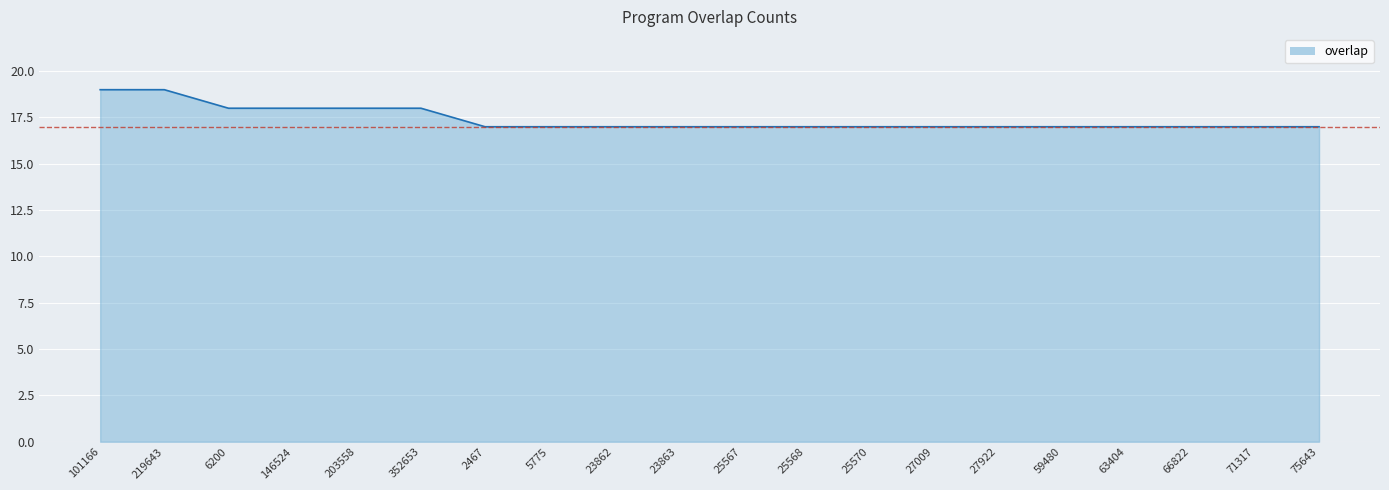

What is the greatest value displayed?

19